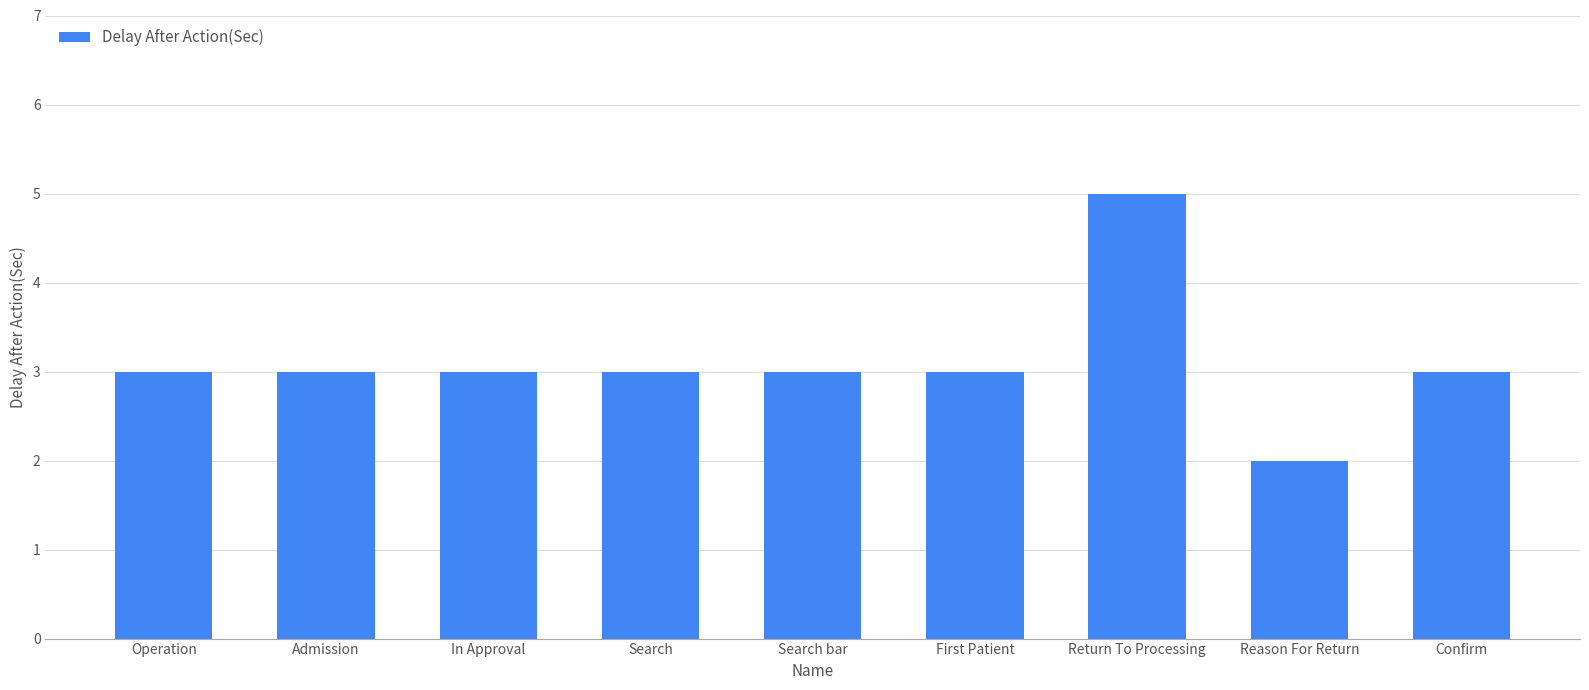

What is the smallest value displayed?

2